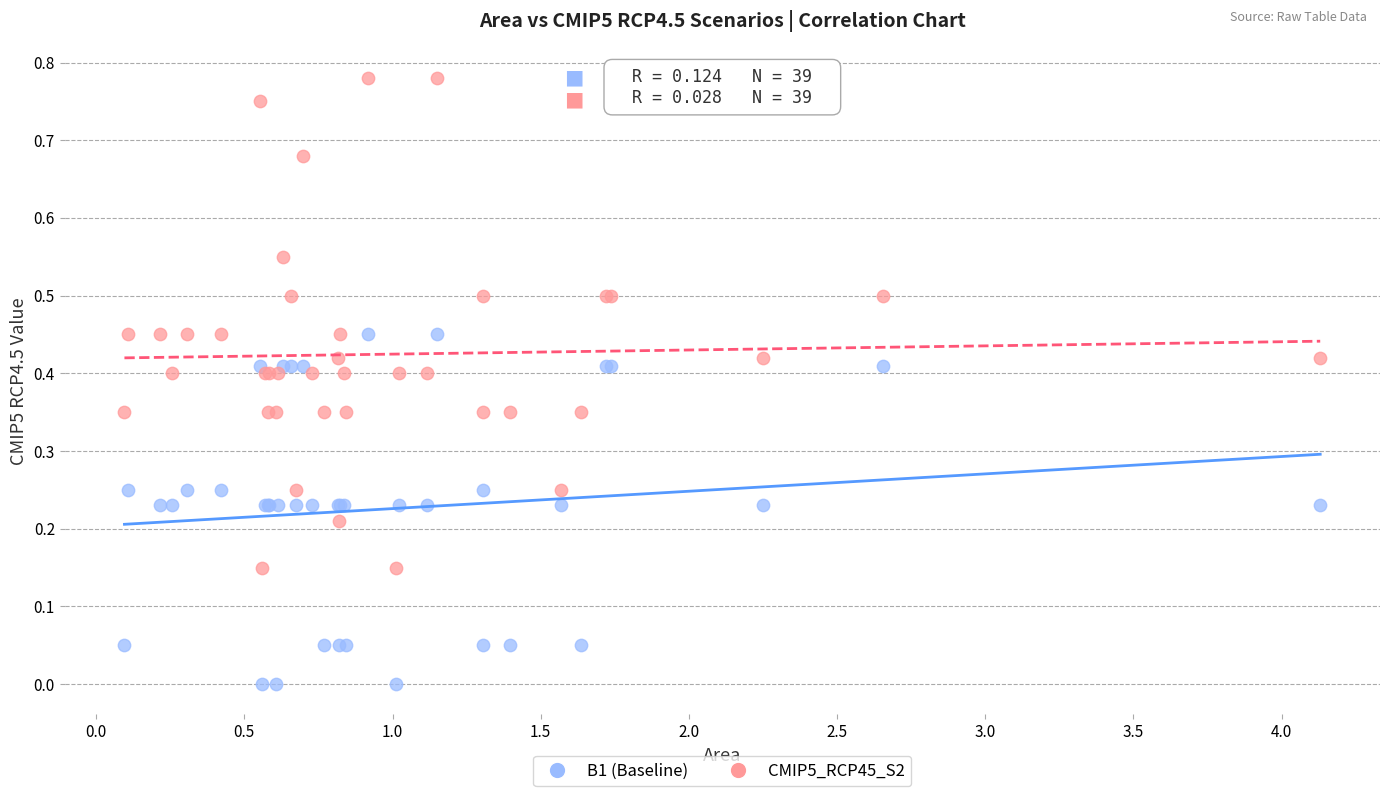

Which series contains the highest Y value?

CMIP5_RCP45_S2